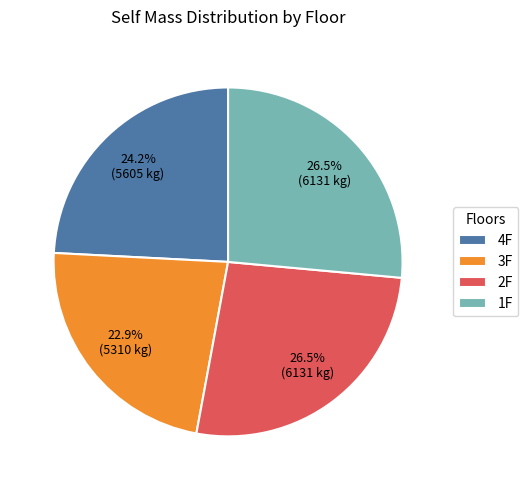

Which slice is the smallest?

3F